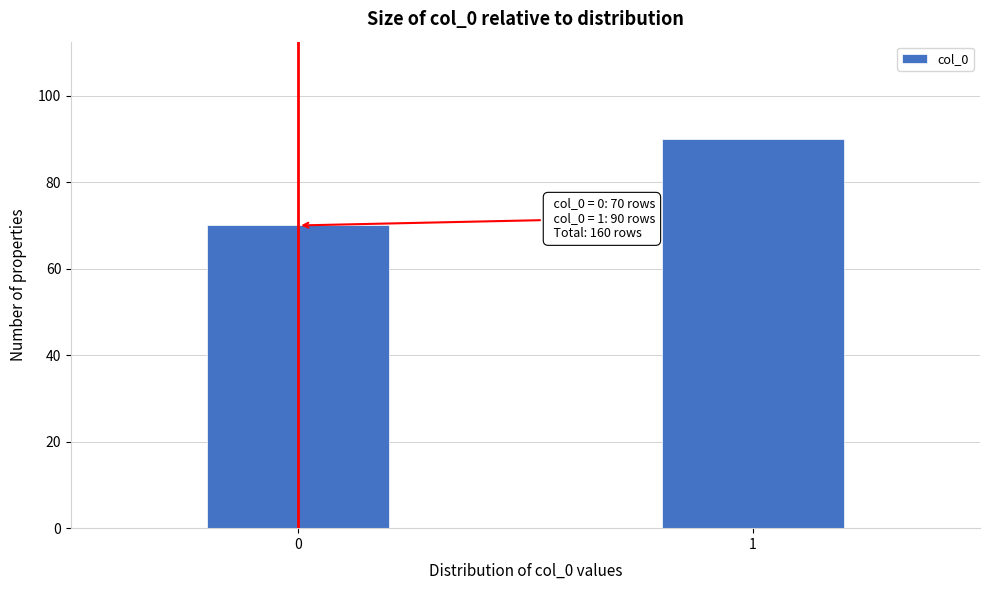

Reading left to right, transcribe all the data shown in this chart.

0=70	1=90